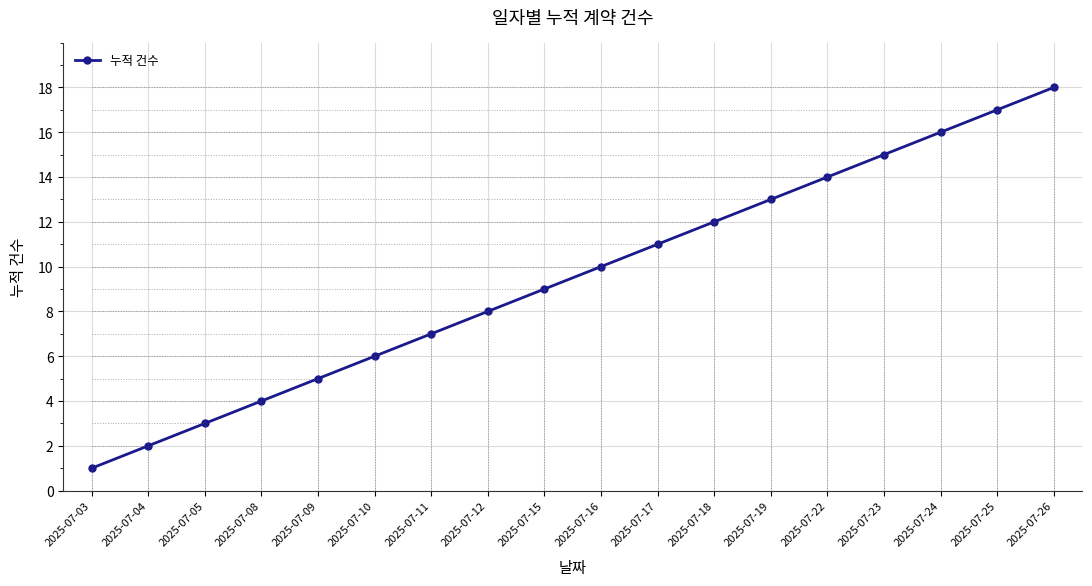

Between 2025-07-26 and 2025-07-10, which is larger?

2025-07-26